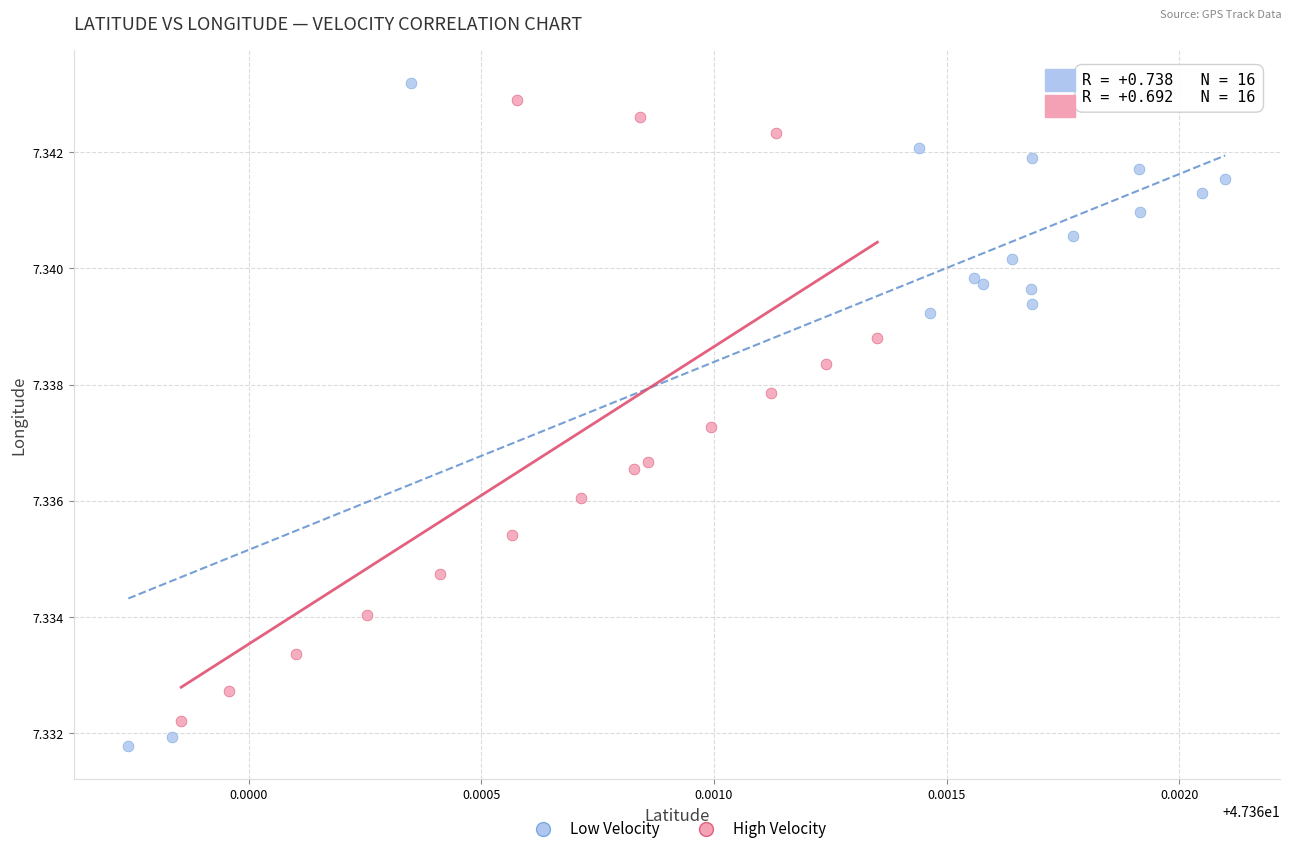

What are all the series names shown in the legend?

Low Velocity, High Velocity